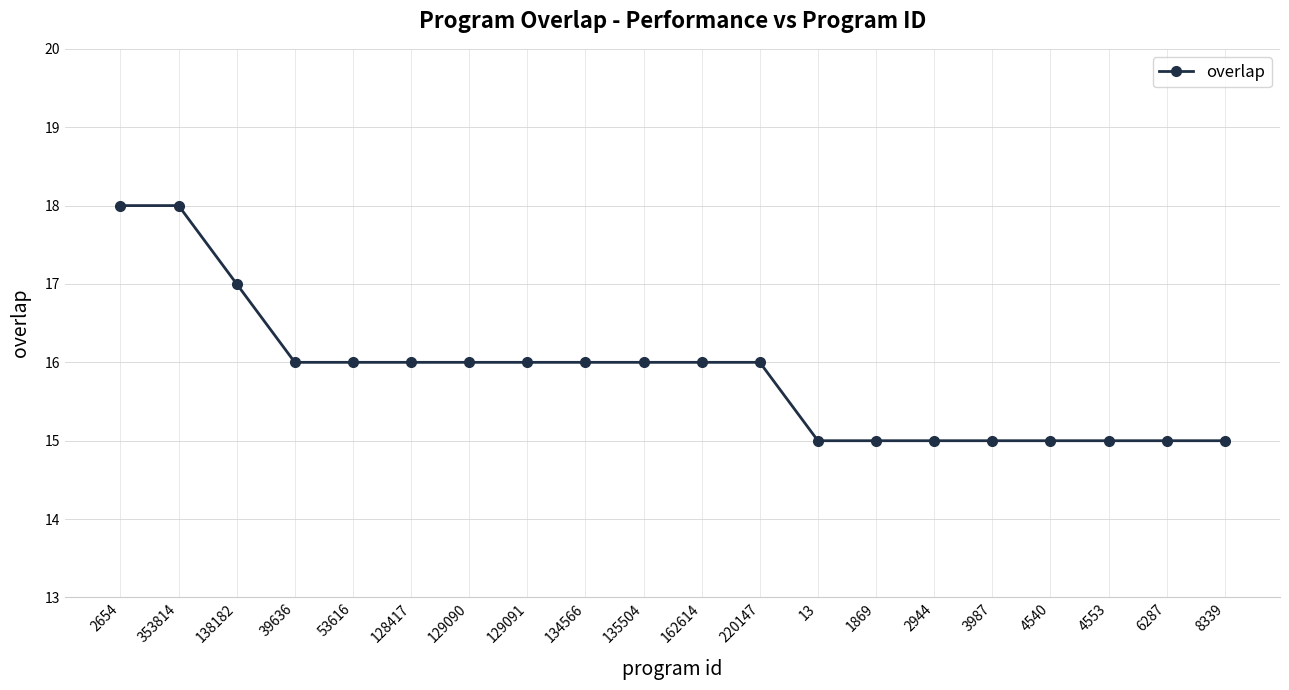

Reading right to left, list all the values displayed in this chart.

8339=15	6287=15	4553=15	4540=15	3987=15	2944=15	1869=15	13=15	220147=16	162614=16	135504=16	134566=16	129091=16	129090=16	128417=16	53616=16	39636=16	138182=17	353814=18	2654=18